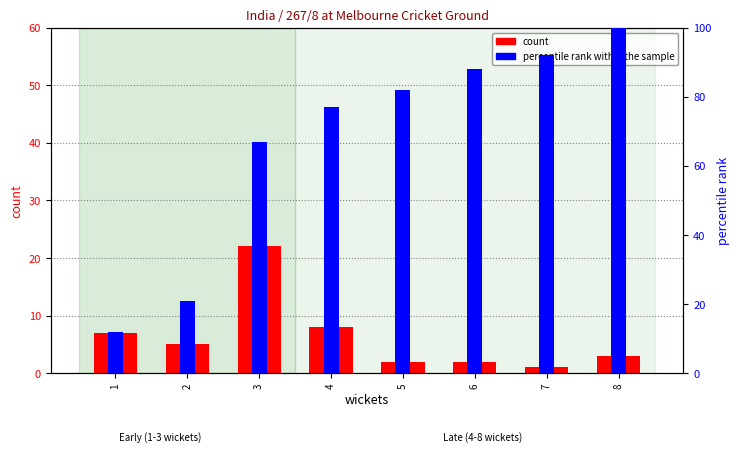

Where does the percentile rank within the sample series first go above 82?

6